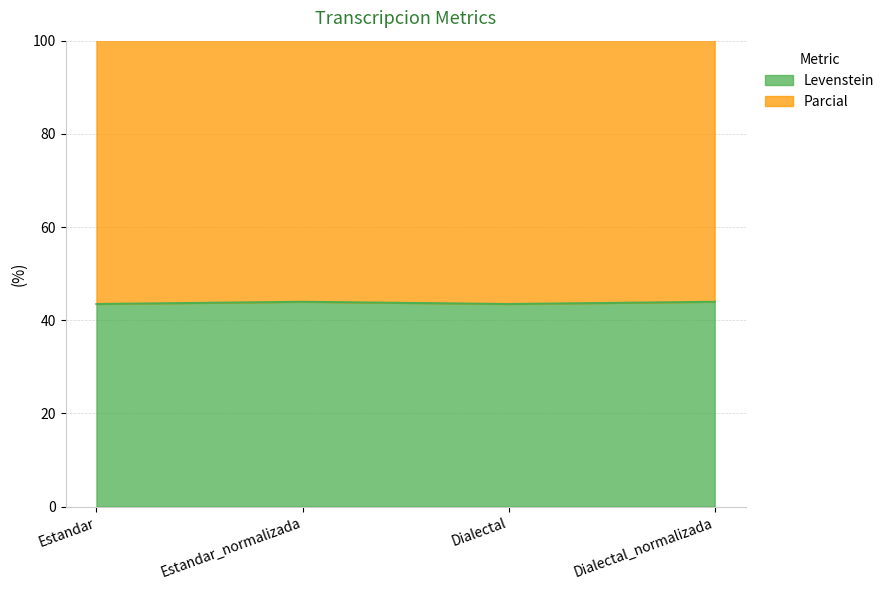

What is the maximum value for Levenstein?

44.0